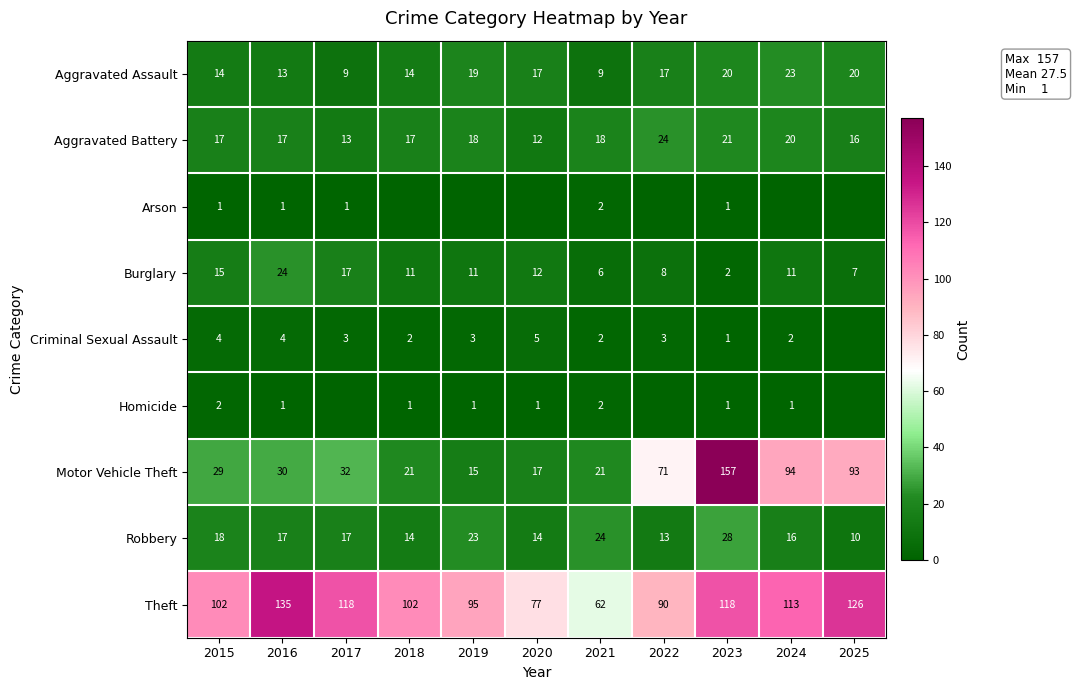

Is the value of Arson at 2024 greater than the value of Criminal Sexual Assault at 2015?

No